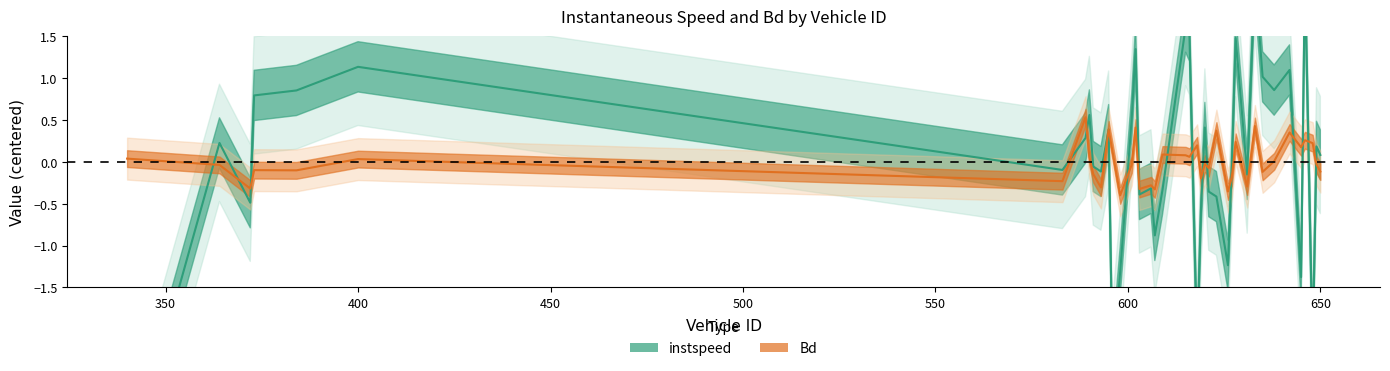

How many categories are shown in the chart?

40